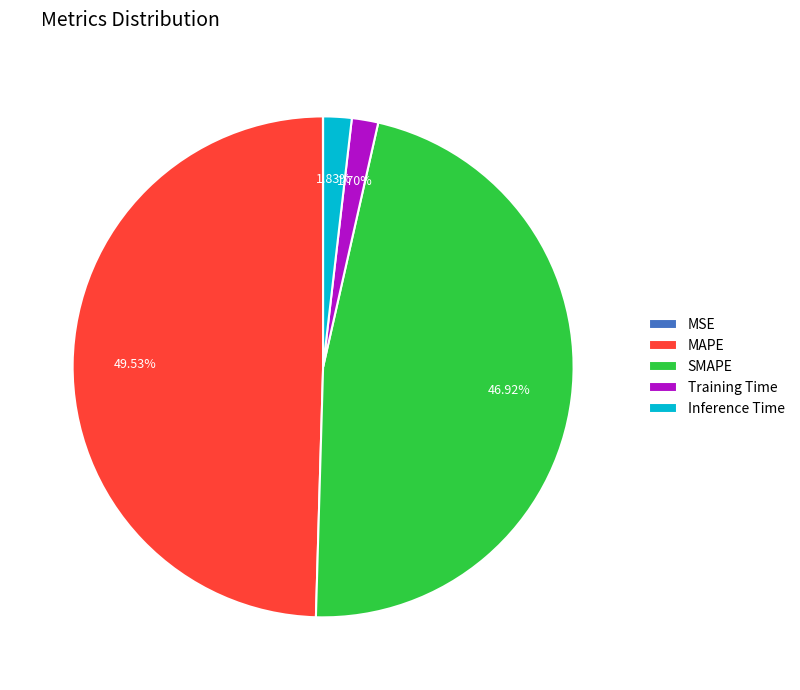

Combined, what portion of the pie is MAPE and SMAPE?

96.5%